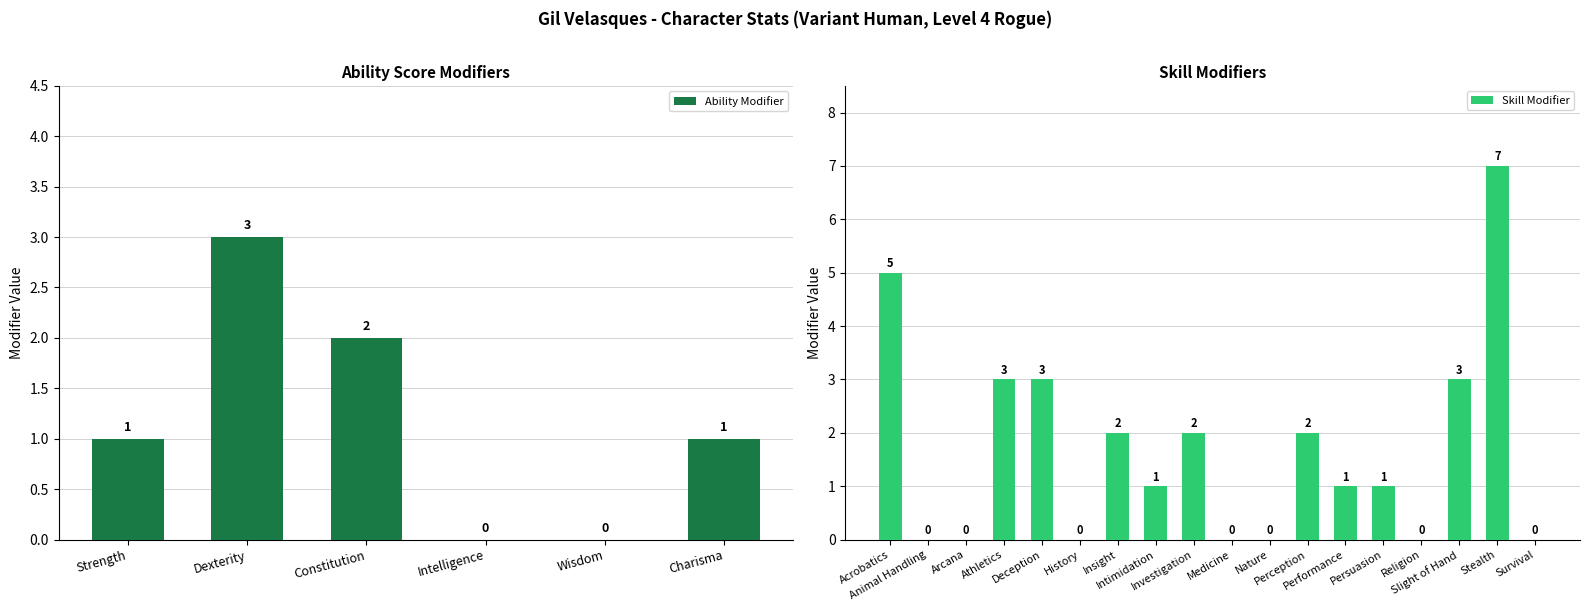

Rank the categories by value from lowest to highest.

Intelligence, Wisdom, Strength, Charisma, Constitution, Dexterity